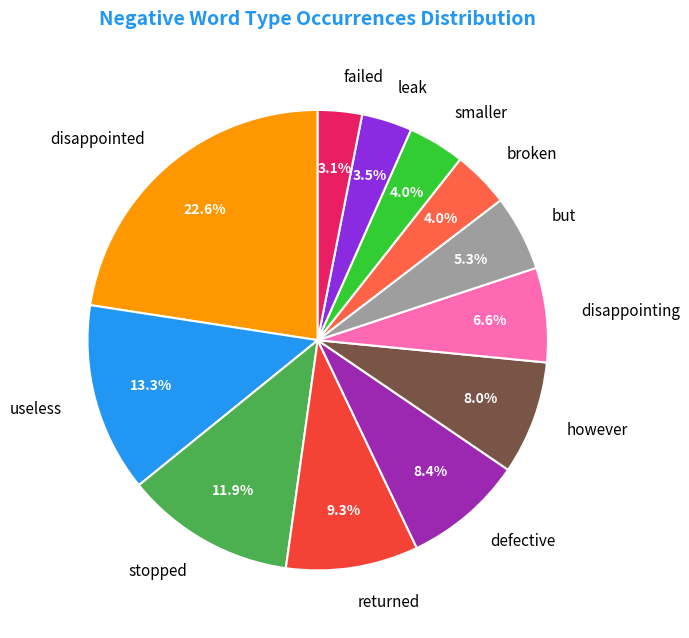

Approximately how many times larger is the value at failed compared to disappointing?

0.5